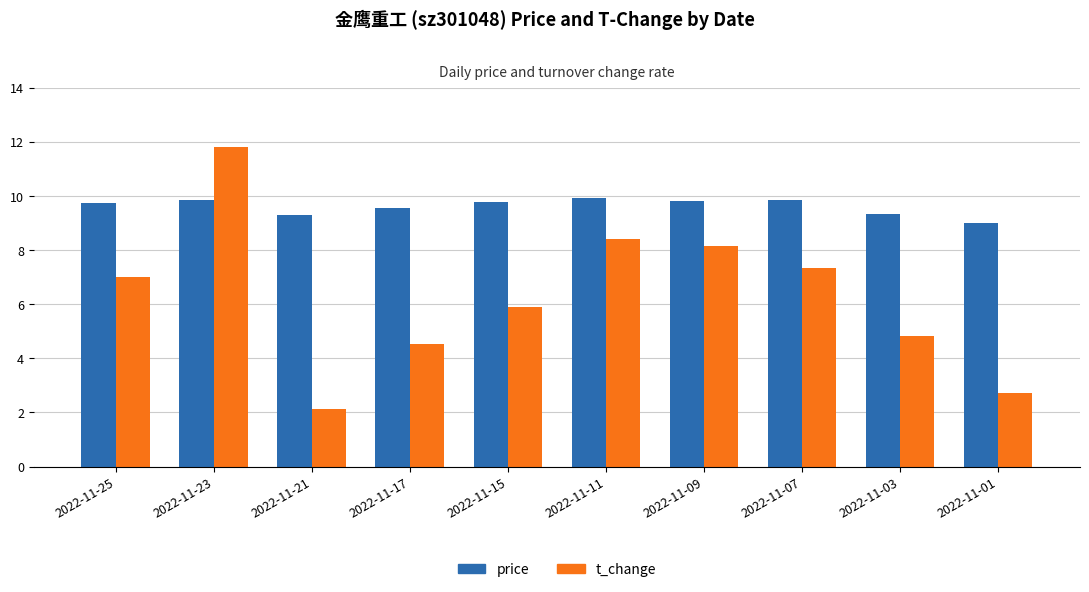

Rank the categories by t_change value from highest to lowest.

2022-11-23, 2022-11-11, 2022-11-09, 2022-11-07, 2022-11-25, 2022-11-15, 2022-11-03, 2022-11-17, 2022-11-01, 2022-11-21